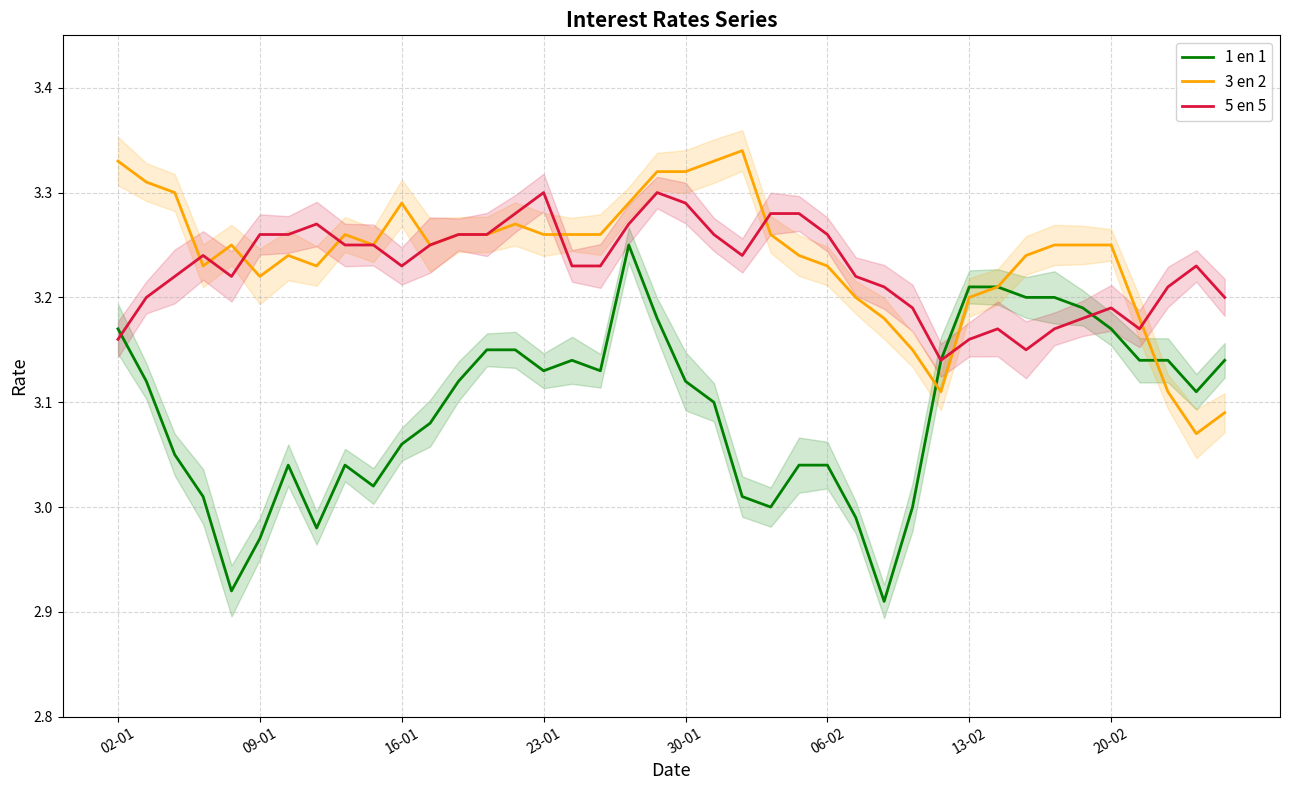

Count the 5 en 5 values in the range 3 to 4.

40